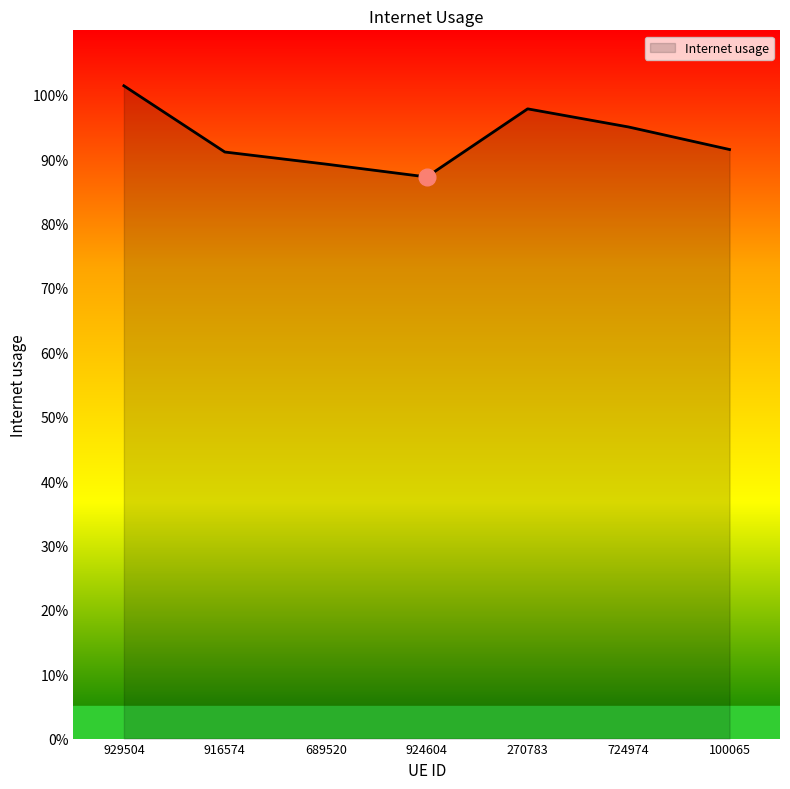

Between 724974 and 689520, which is larger?

724974